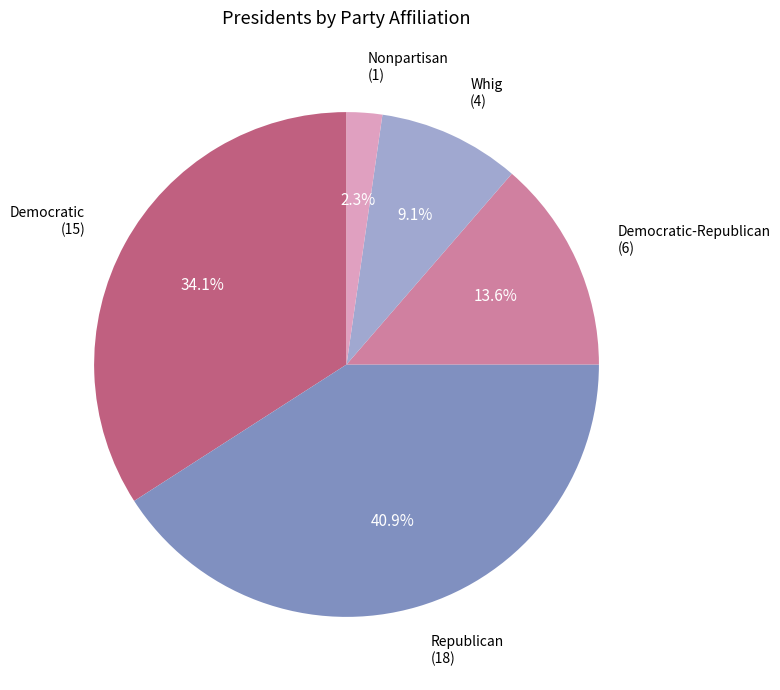

What is the total percentage of Nonpartisan (1) and Democratic (15)?

36.4%